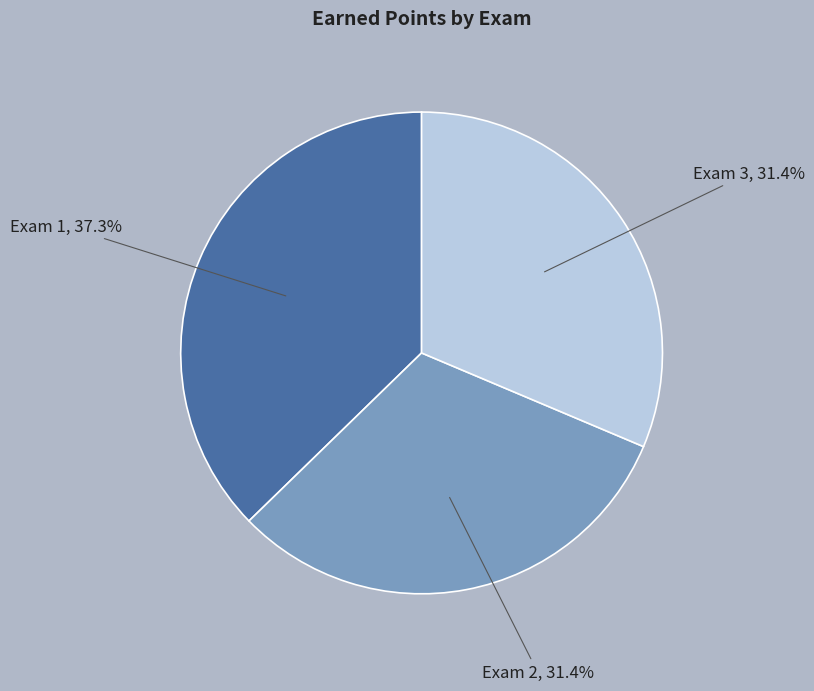

What percentage is NOT represented by Exam 3?

68.6%